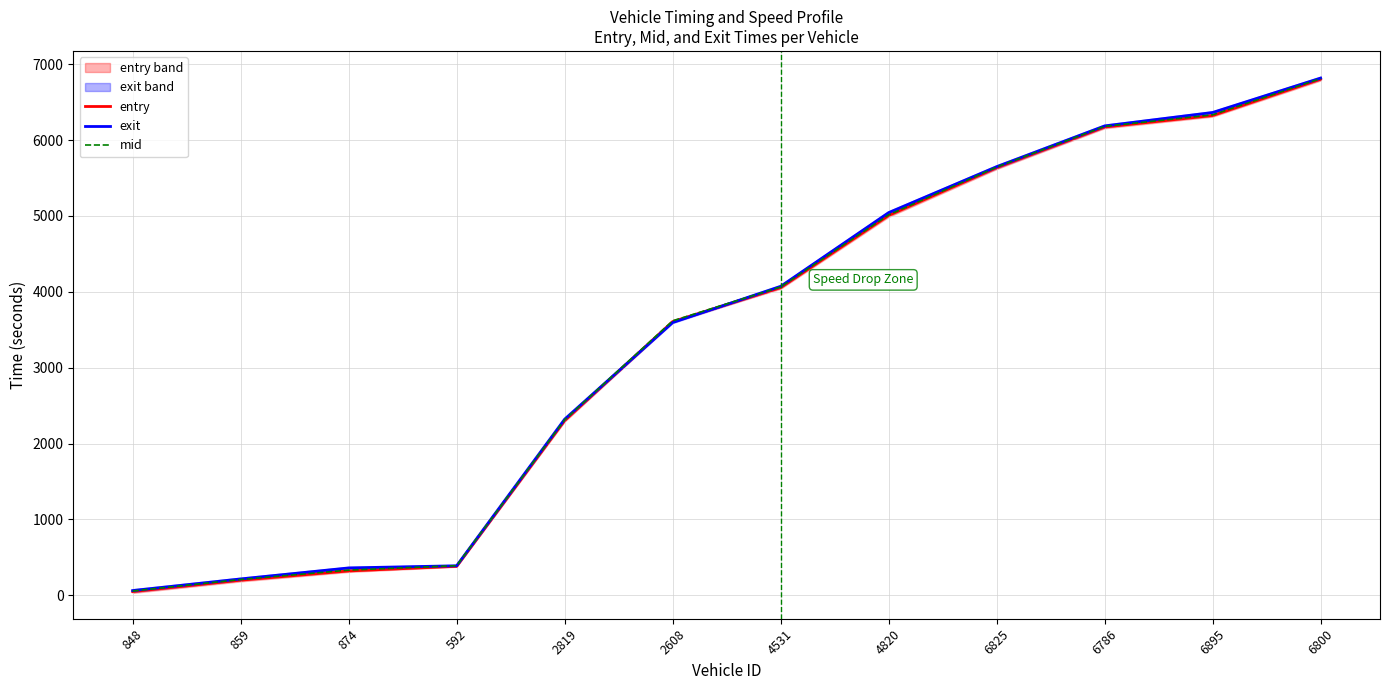

What is the difference between the highest and lowest values at 6800?

14.6